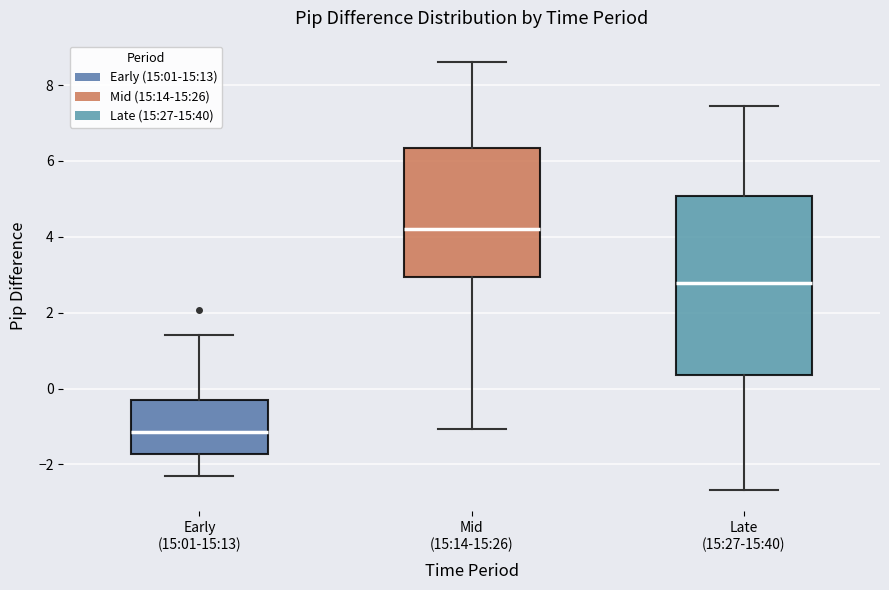

Which box is the tallest, from its lower edge to its upper edge?

Late (15:27-15:40)